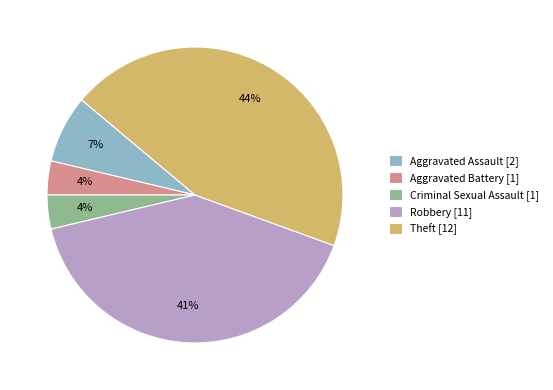

To the nearest percent, what is the combined percentage of Theft and Criminal Sexual Assault?

48%